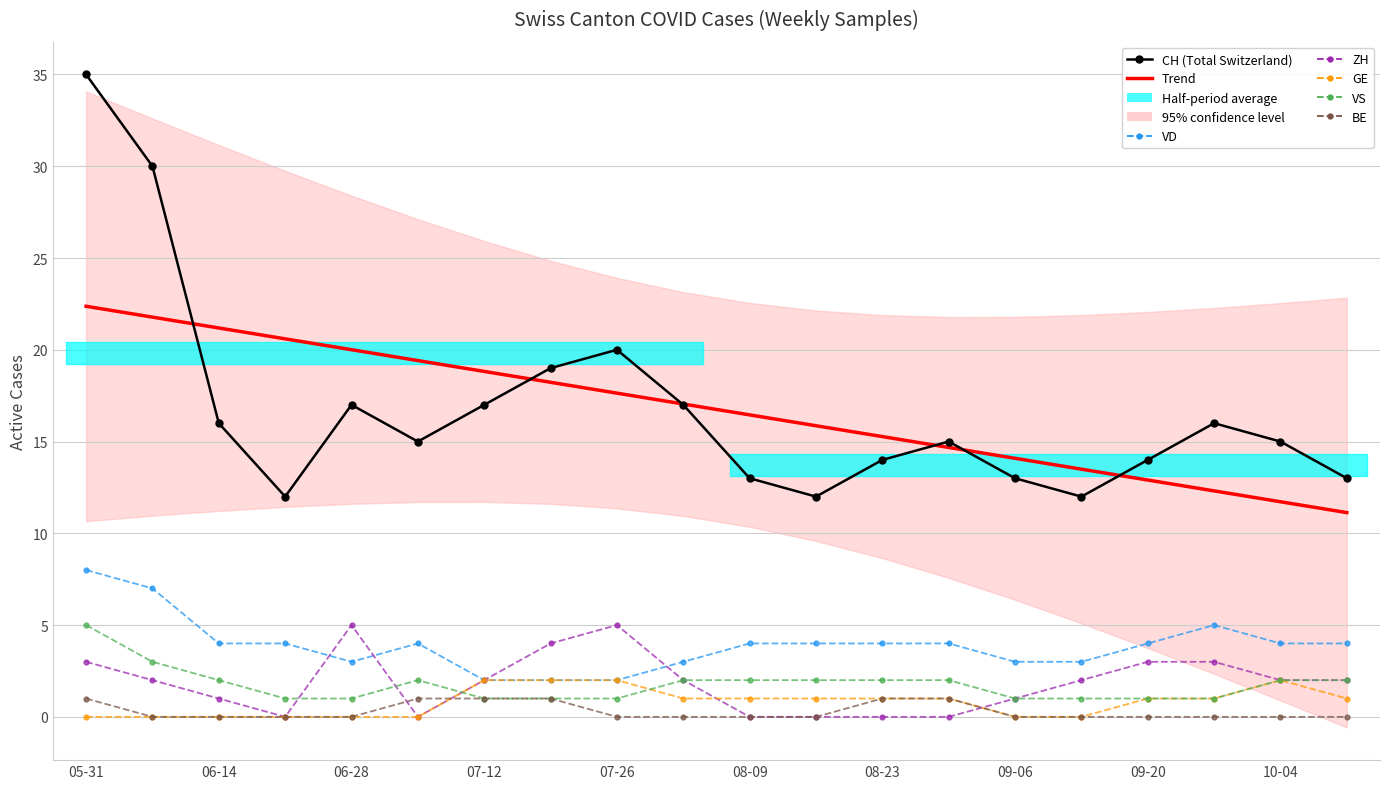

Which series changed the most between 2020-08-02 and 2020-08-09?

CH